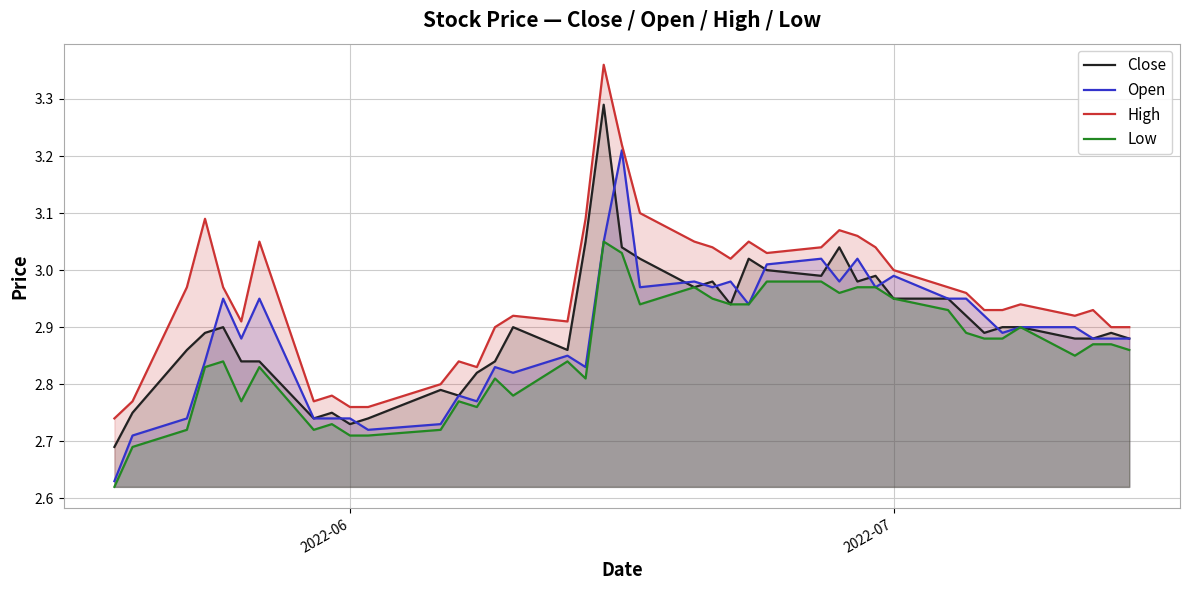

What is the lowest value of the Open series?

2.6